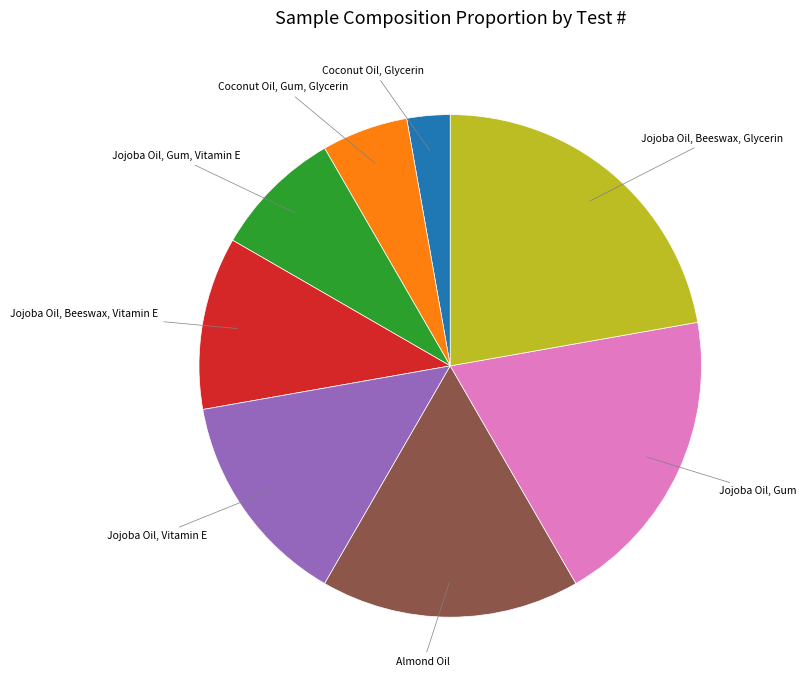

How many slices are in this pie chart?

8